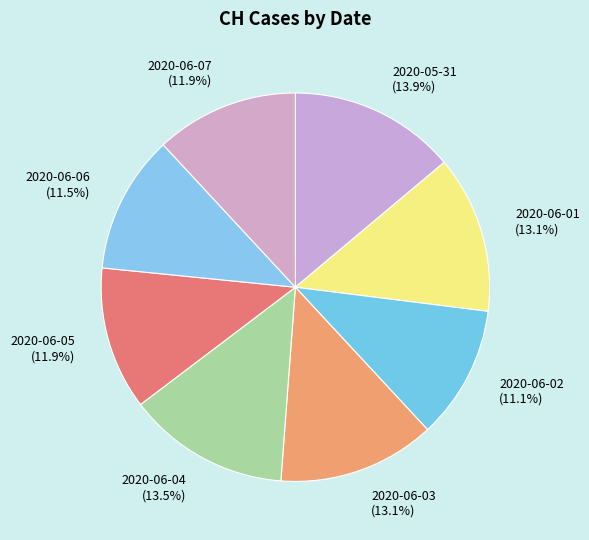

Is there any slice that represents more than half of the pie?

No